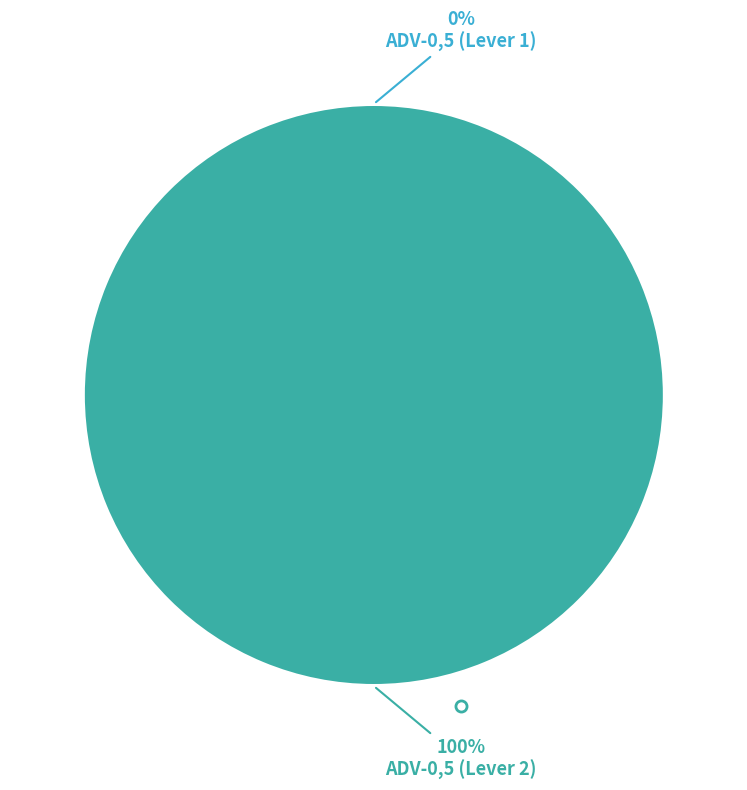

How many slices are in this pie chart?

2